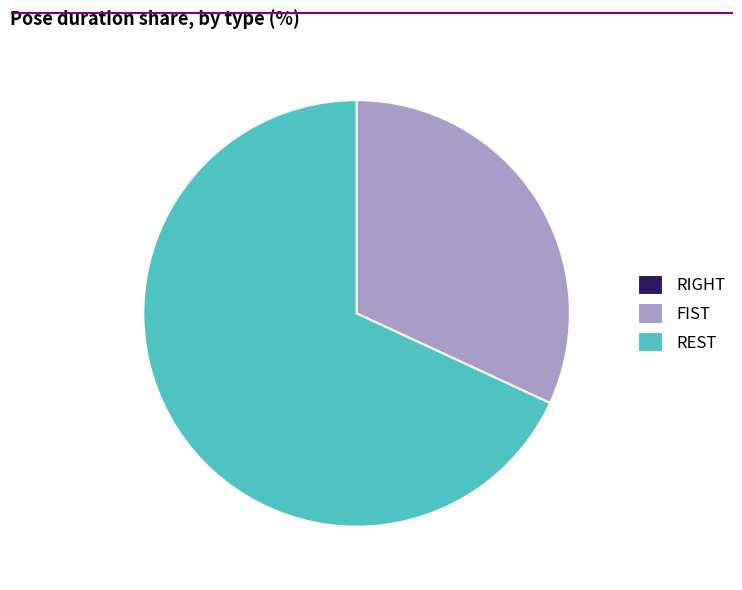

Is there a majority slice in this chart?

Yes